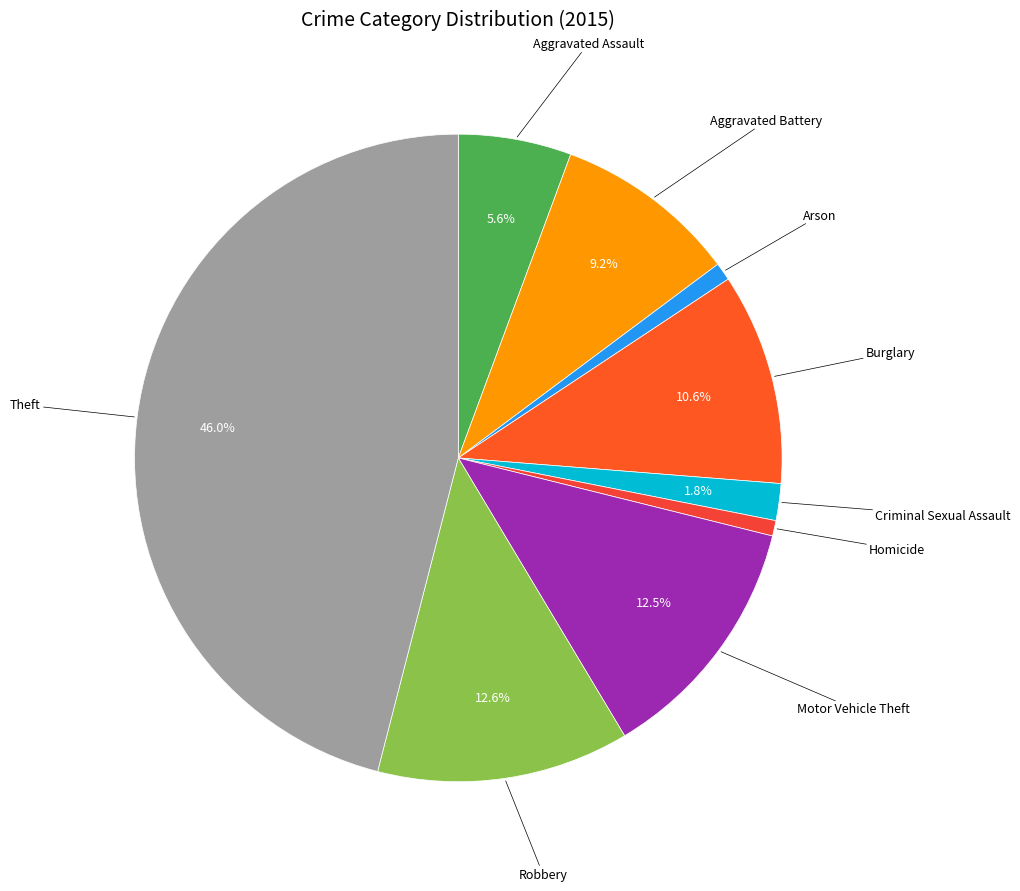

Does any single category account for the majority?

No